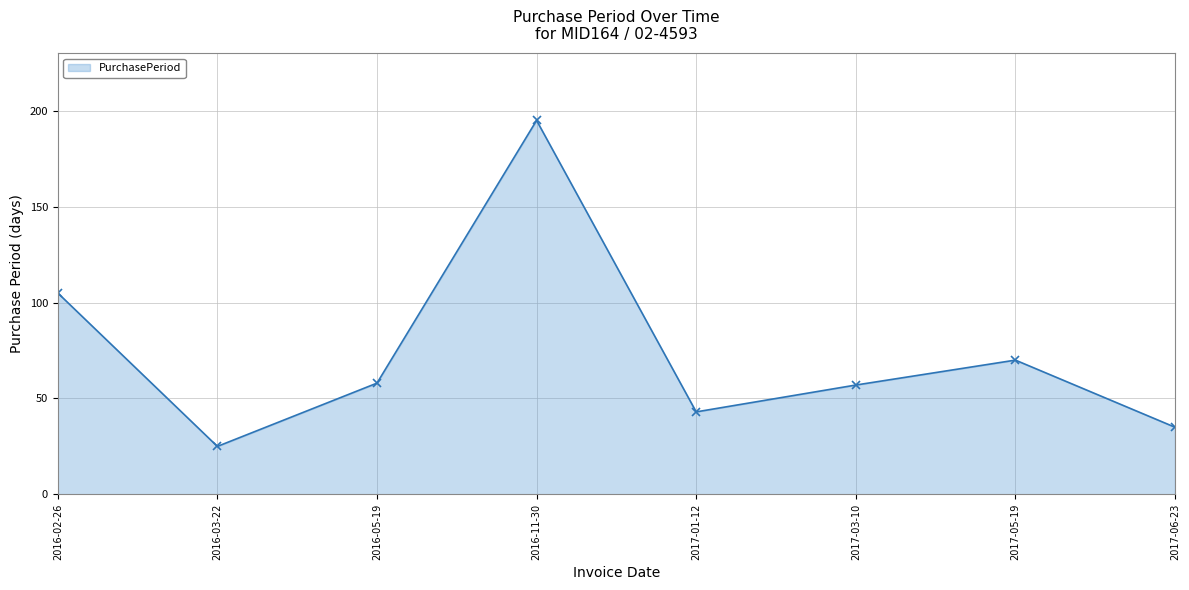

How many lines are shown in the chart?

1